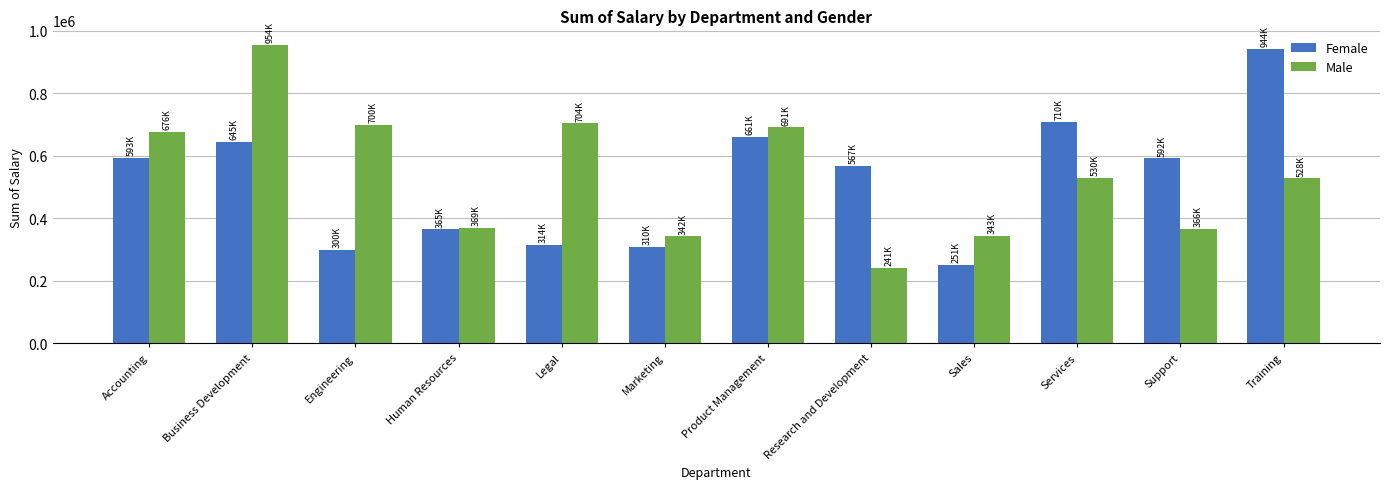

What is the value of the Female bar at the 2nd from the left?

645391.8